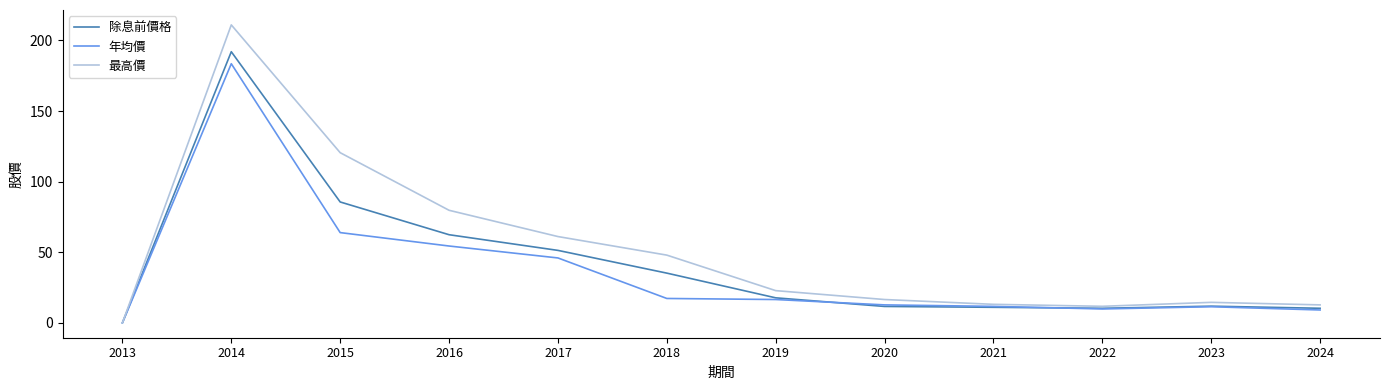

Which series has the widest spread of values?

最高價